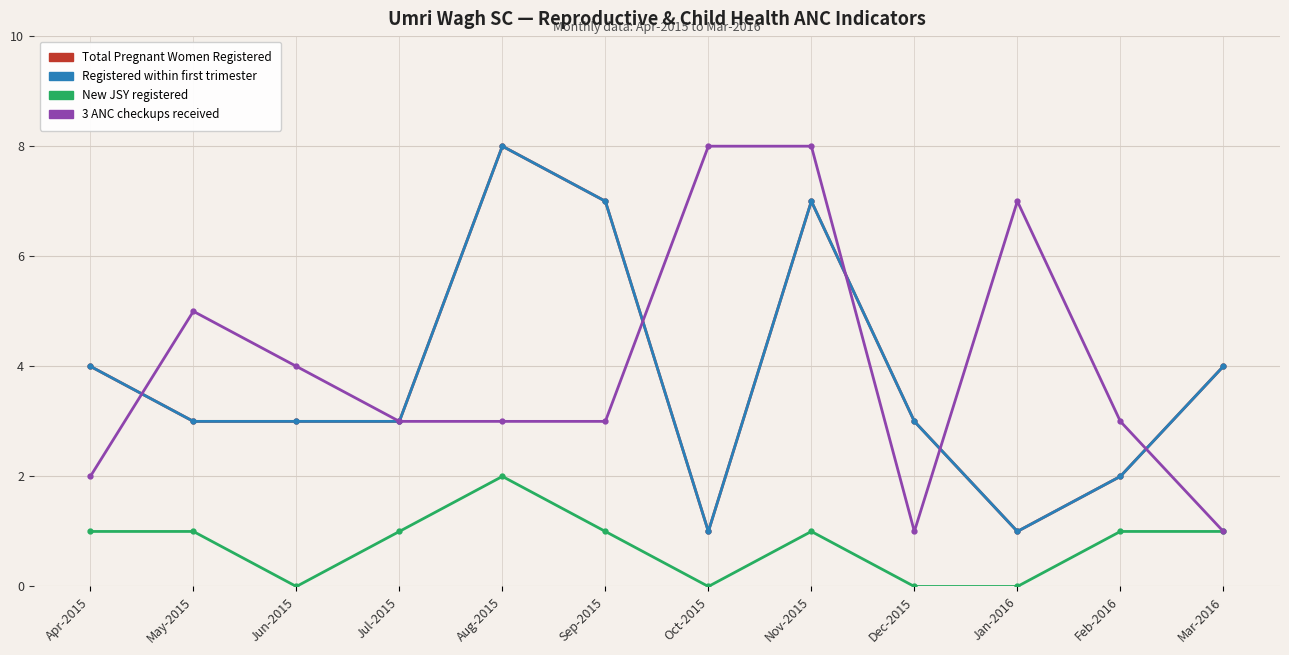

What is the difference between the 3 ANC checkups received values at Oct-2015 and Jan-2016?

1